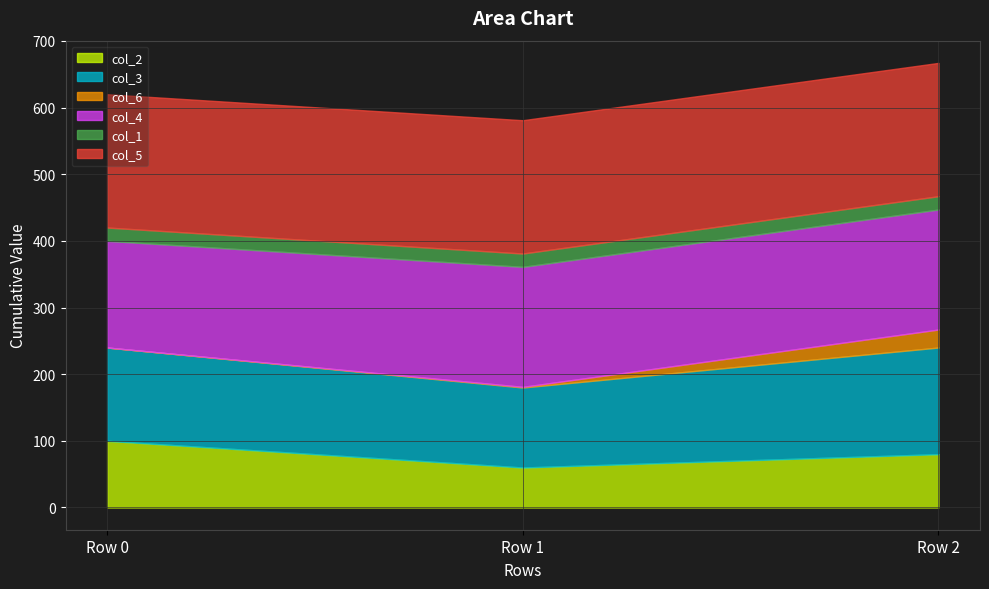

Between Row 1 and Row 2, which series saw the biggest shift?

col_3